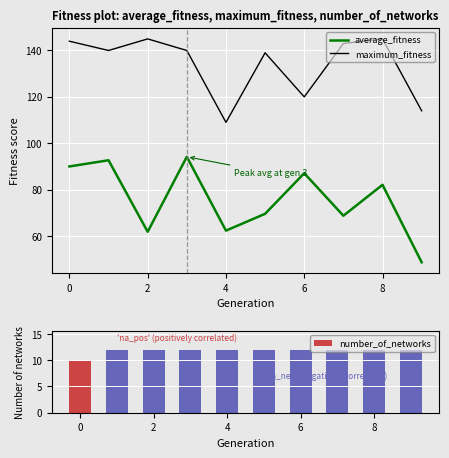

Are the bars grouped side by side (vs. stacked)?

Yes